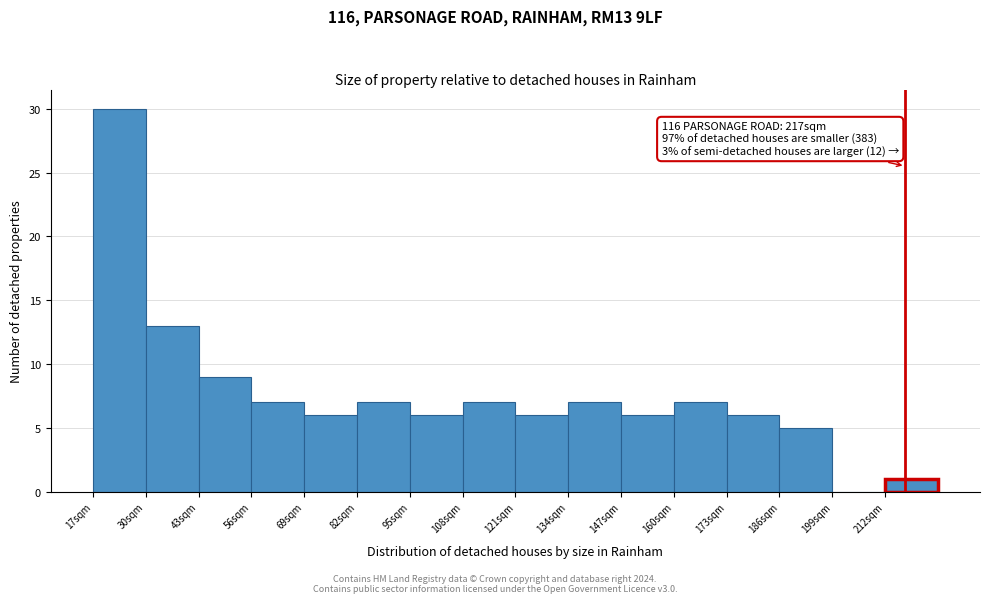

Over which range of the x-axis is the bar tallest?

17 to 30